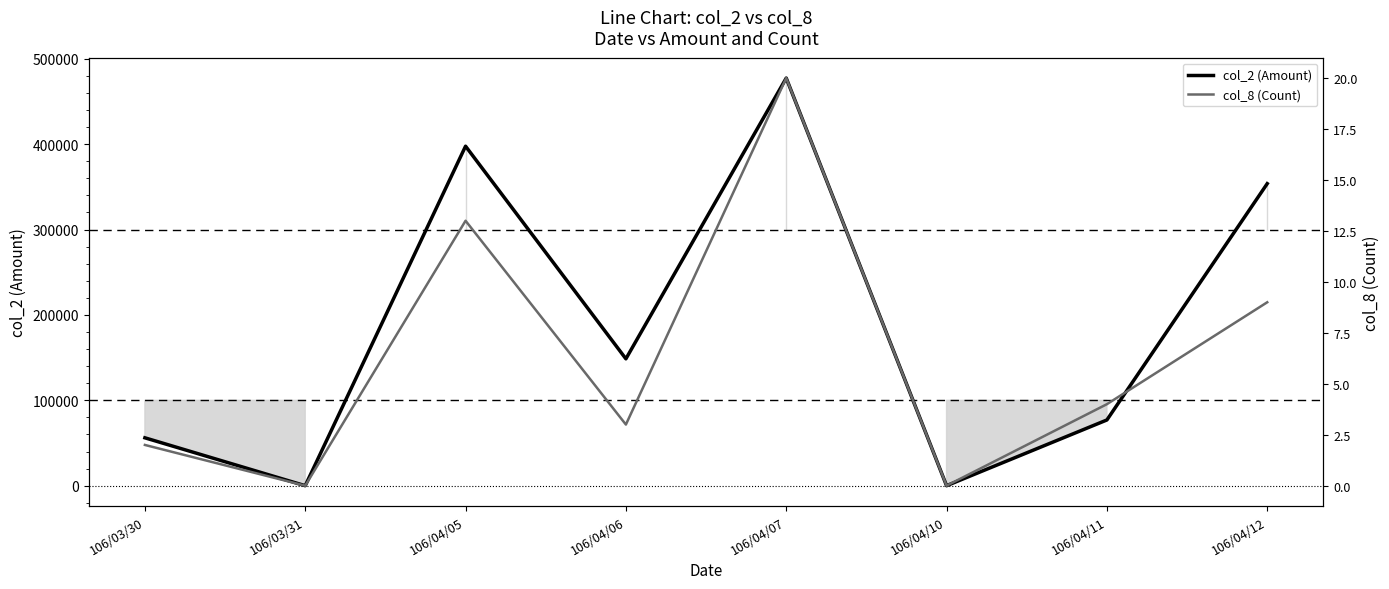

What is the label of the 7th point from the right?

106/03/31